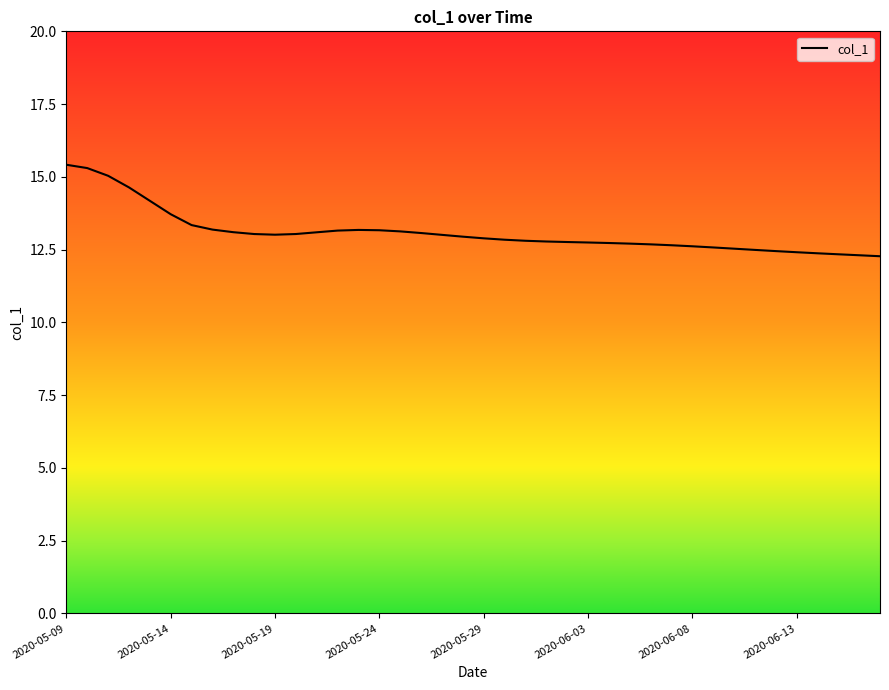

What is the difference between the maximum and minimum values?

3.1